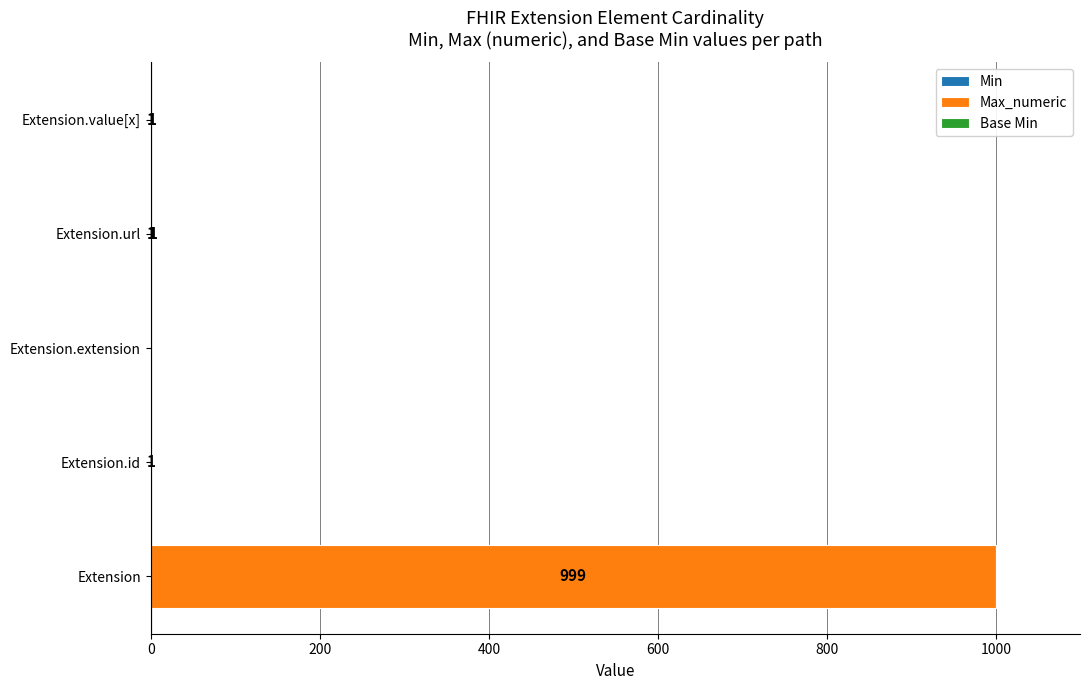

How many data points does each series have?

5